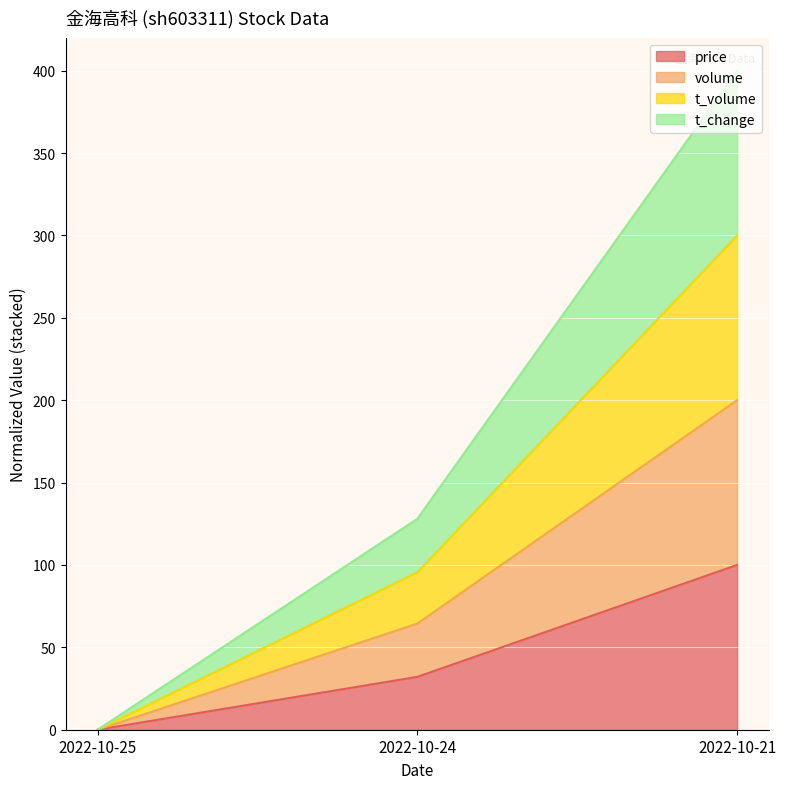

At 2022-10-25, list the series in order from largest to smallest.

price, volume, t_volume, t_change